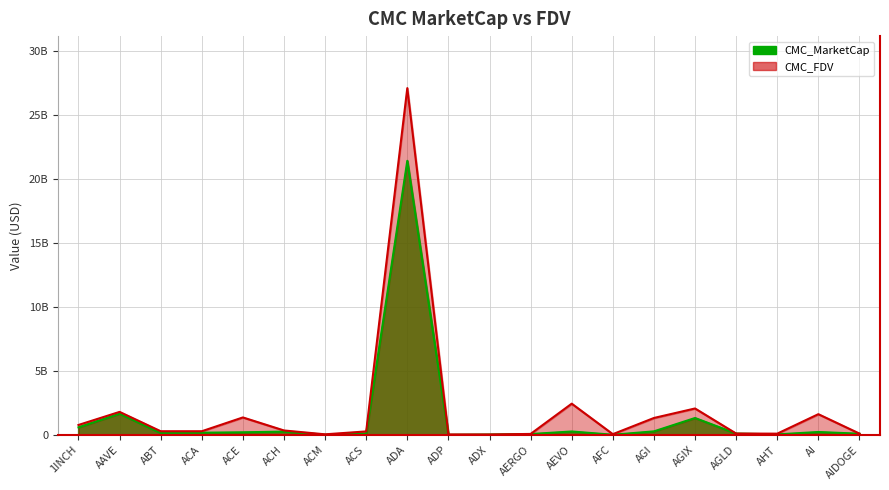

At which label does CMC_FDV reach its minimum?

ADX